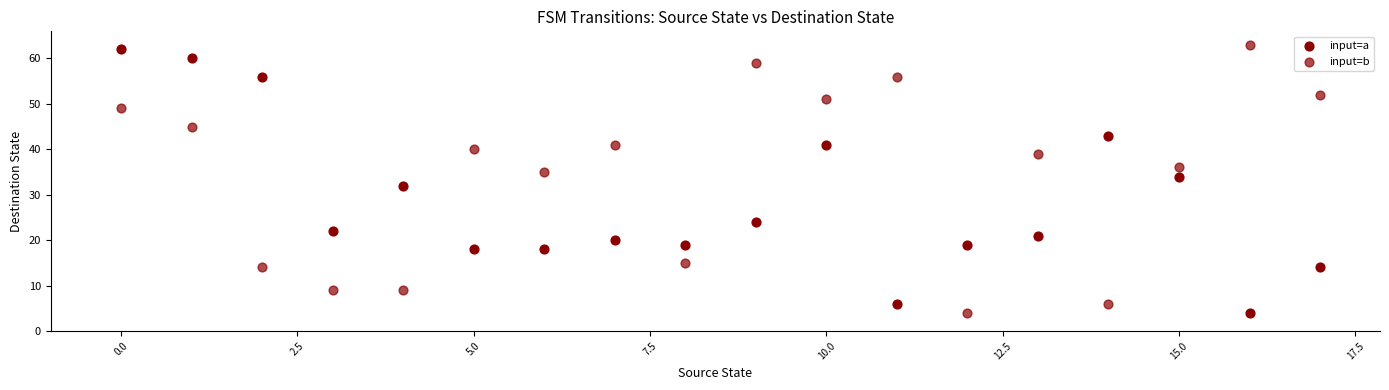

Count the number of points in this scatter plot.

36